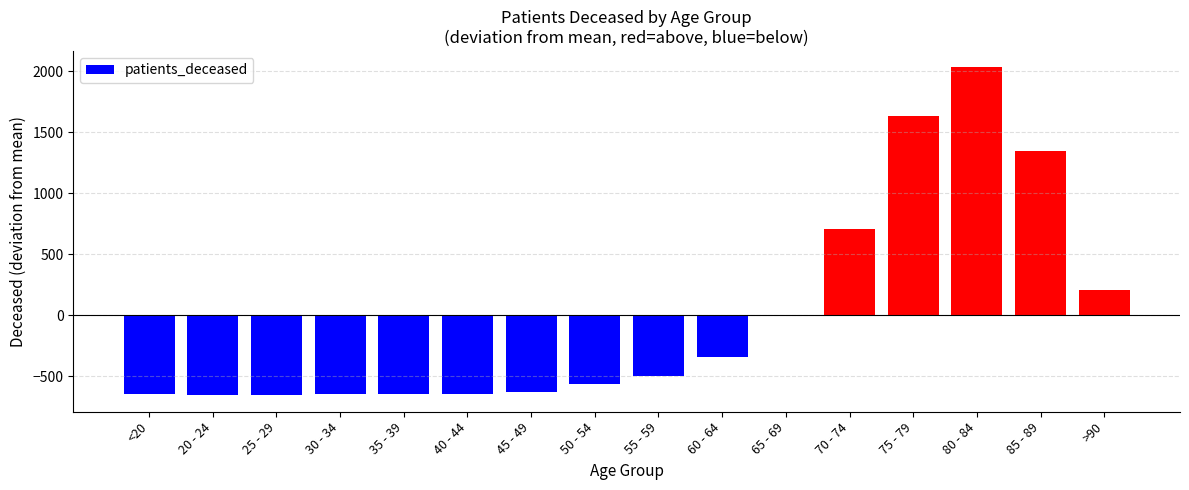

Which category has the highest value across all series?

80 - 84